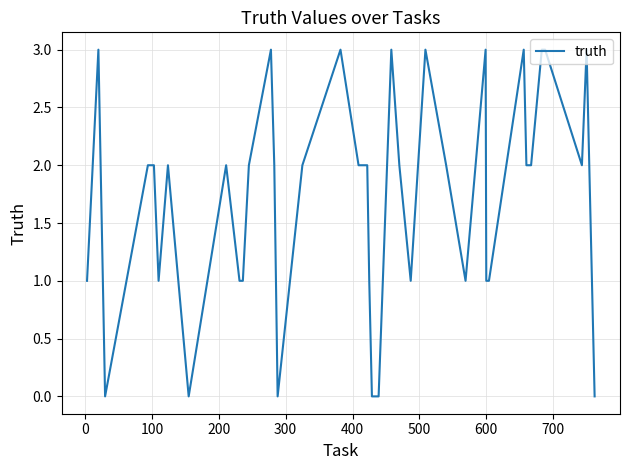

What is the difference between the maximum and minimum values?

3